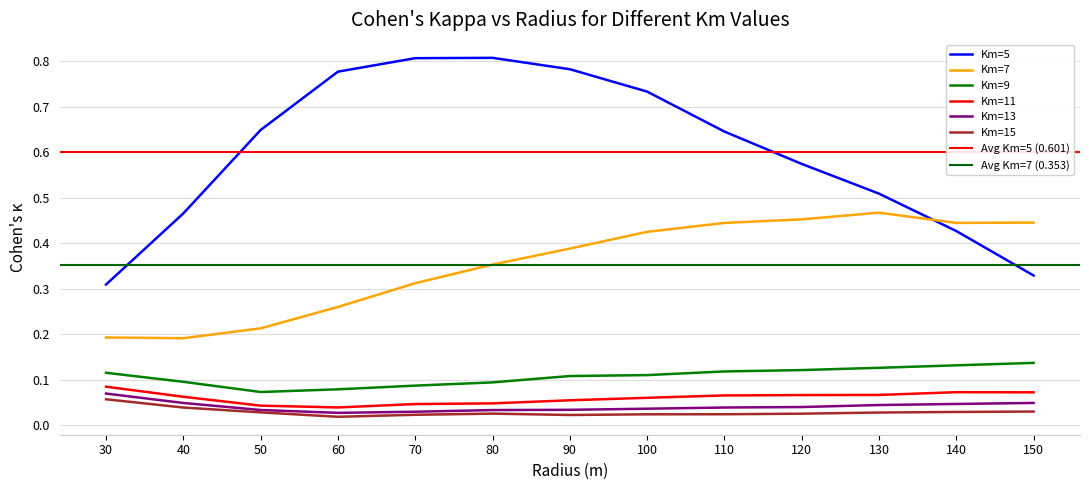

True or false: Km=5 and Km=13 intersect in this chart.

False